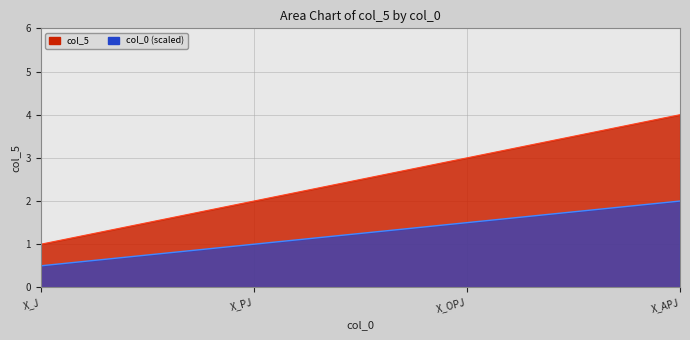

What is the difference between the maximum and minimum values?

3